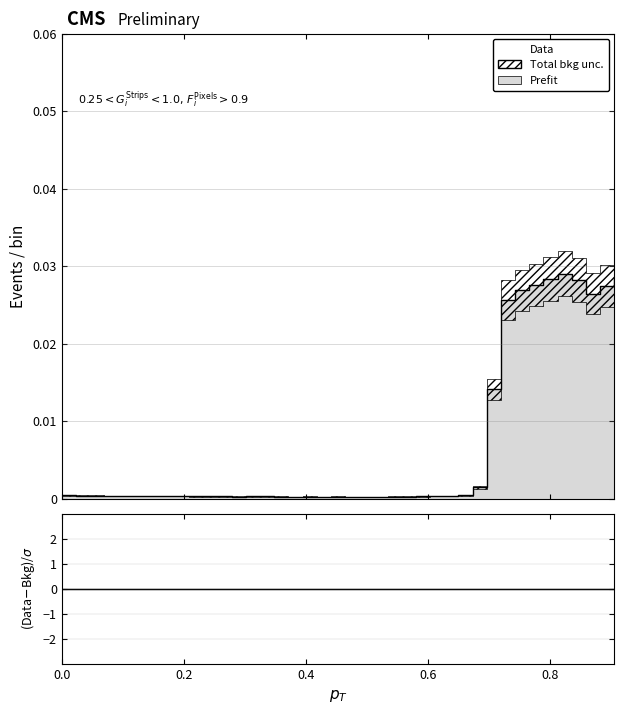

The Data series shows 0.0 at 0.4. True or false?

True